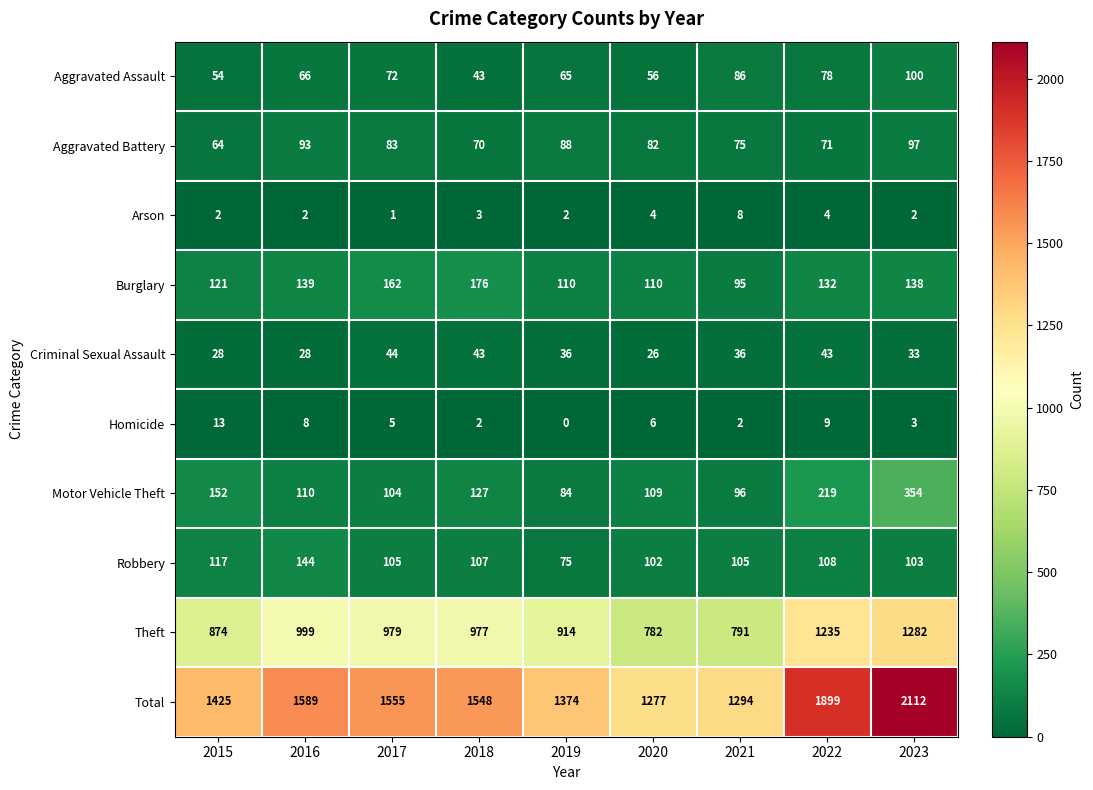

What is the sum of the Burglary values at 2016 and 2015?

260